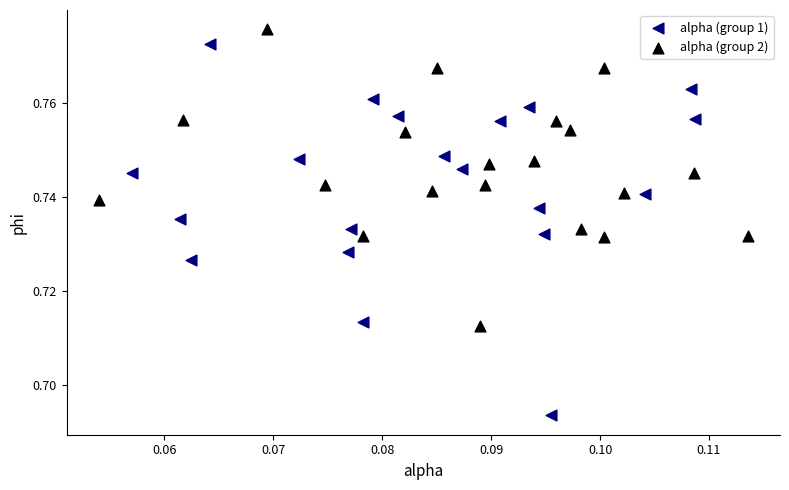

Which series has the widest spread of Y values?

alpha (group 1)